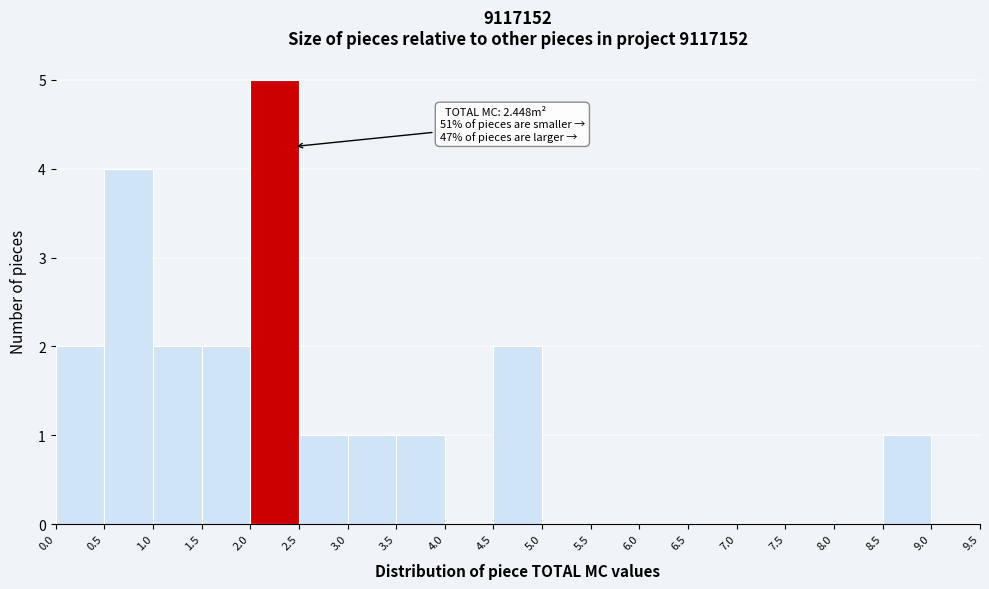

Over which range of the x-axis is the bar tallest?

2.0 to 2.5